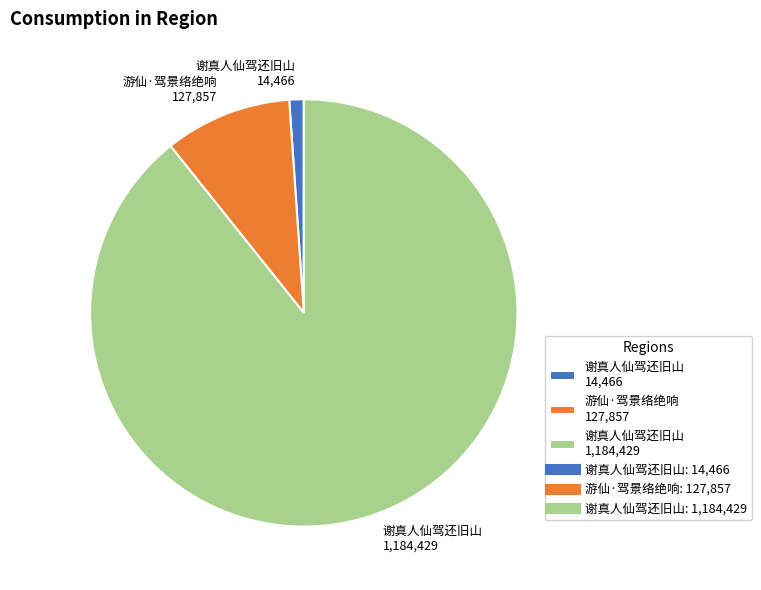

Which has a higher value, 谢真人仙驾还旧山 14,466 or 游仙·驾景络绝响 127,857?

游仙·驾景络绝响 127,857